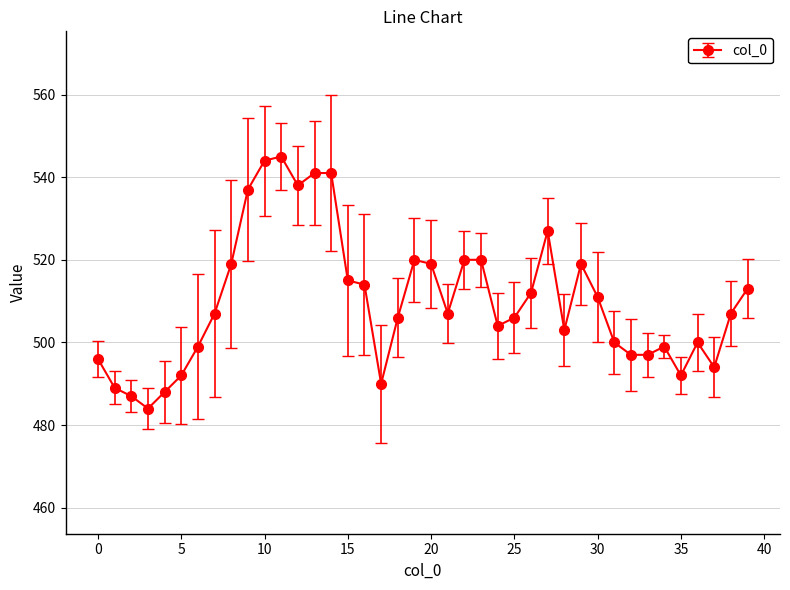

Reading left to right, what are all the values shown in this chart?

496	489	487	484	488	492	499	507	519	537	544	545	538	541	541	515	514	490	506	520	519	507	520	520	504	506	512	527	503	519	511	500	497	497	499	492	500	494	507	513